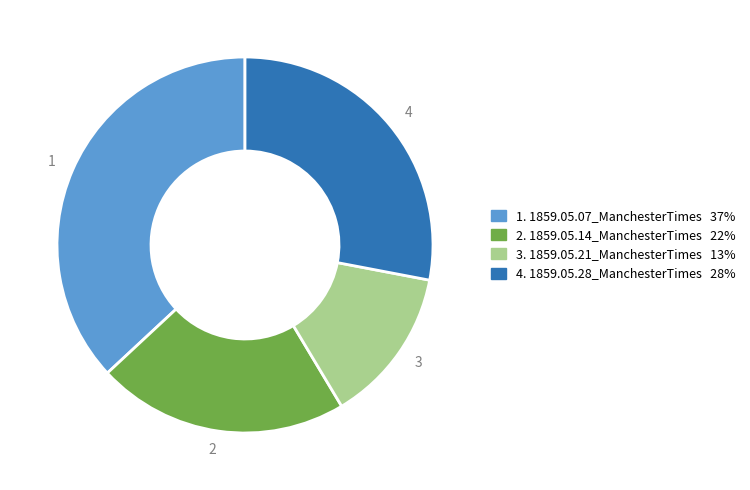

Which category has the biggest portion of the pie?

1. 1859.05.07_ManchesterTimes 37%